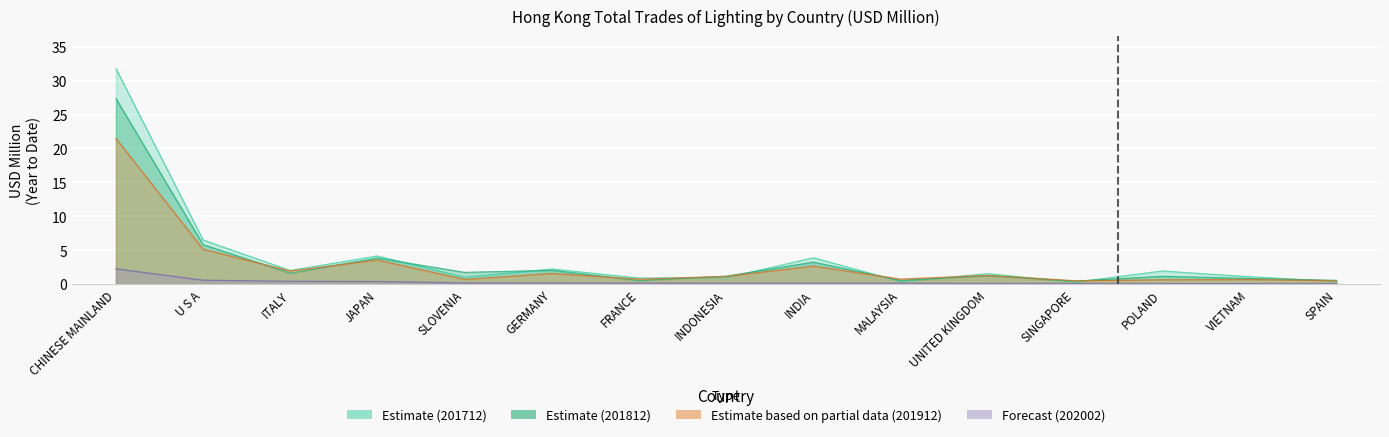

Where does the 201912 series first go above 1?

CHINESE MAINLAND